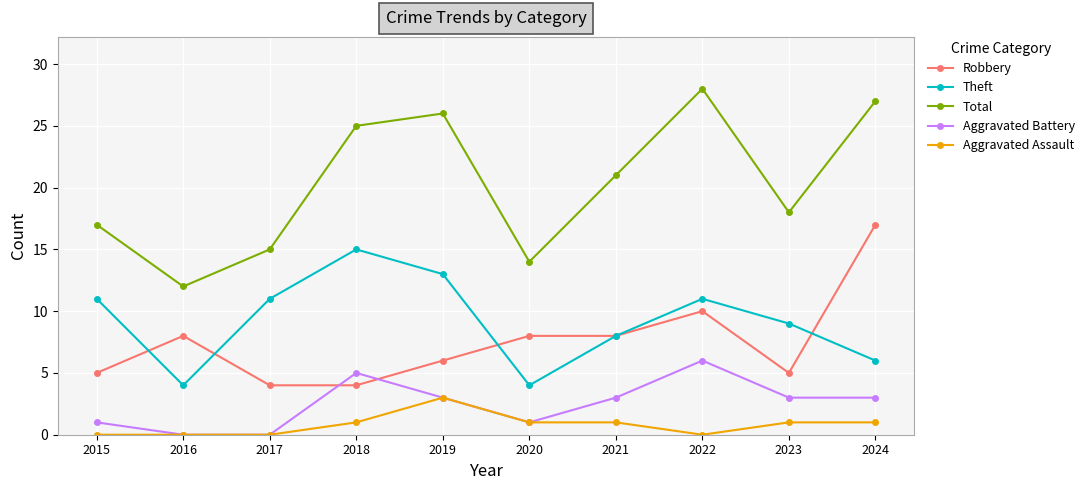

After their last crossing, which series has the higher values: Robbery or Aggravated Battery?

Robbery